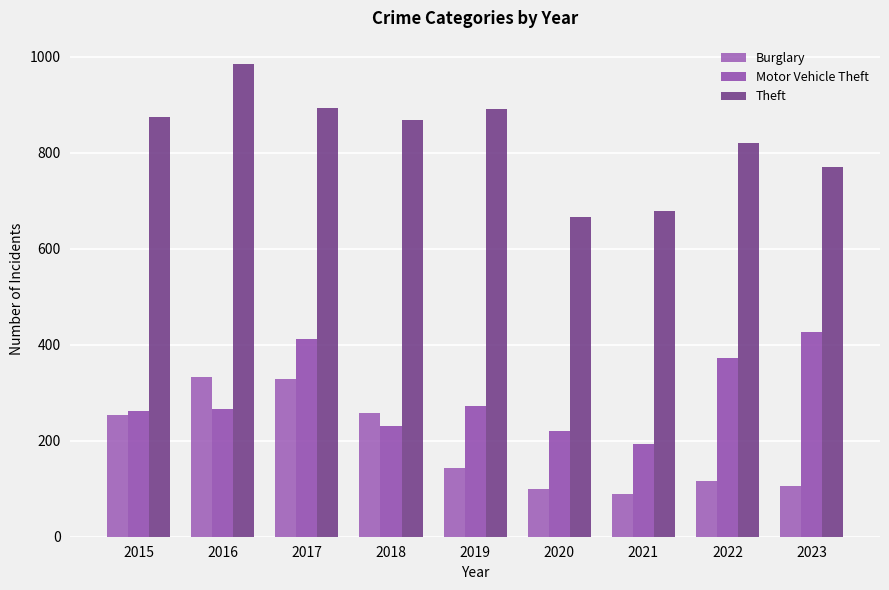

At 2017, list the series in order from largest to smallest.

Theft, Motor Vehicle Theft, Burglary